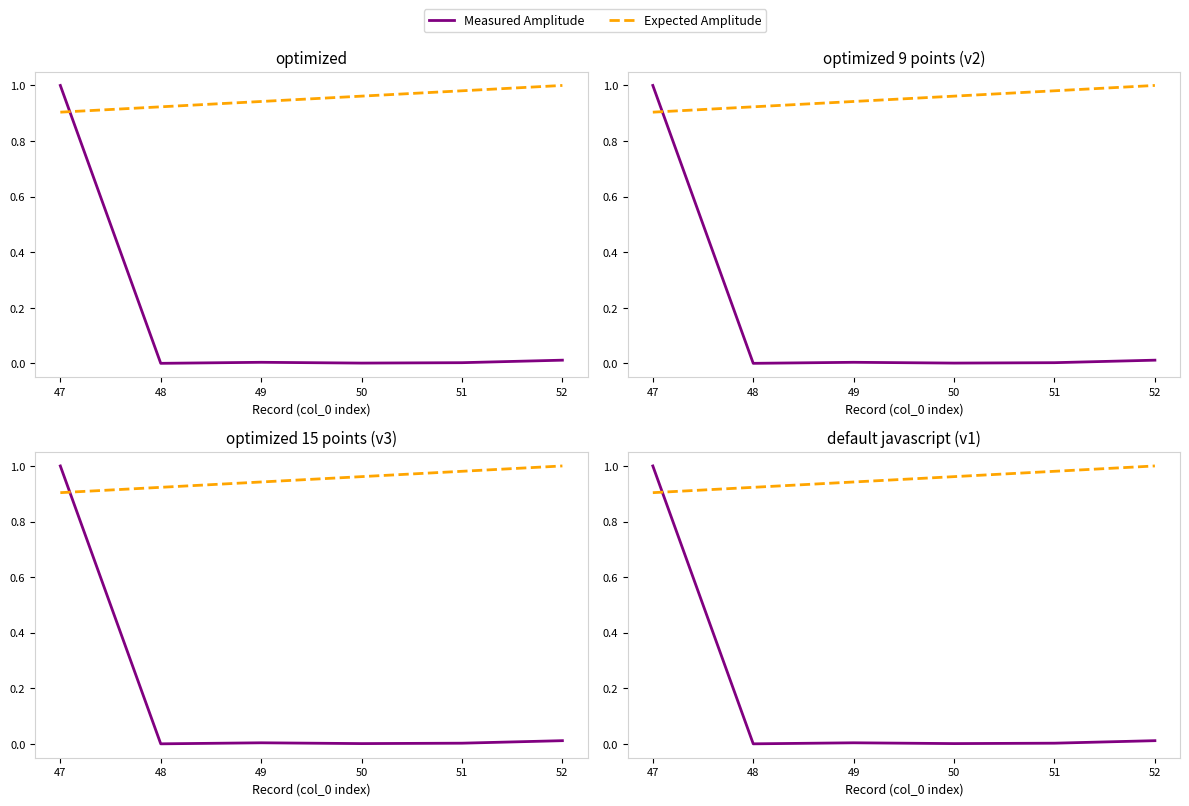

Reading right to left, what are all the values shown in this chart?

Measured Amplitude: 0.0	0.0	0.0	0.0	0.0	1.0
Expected Amplitude: 1.0	1.0	1.0	0.9	0.9	0.9